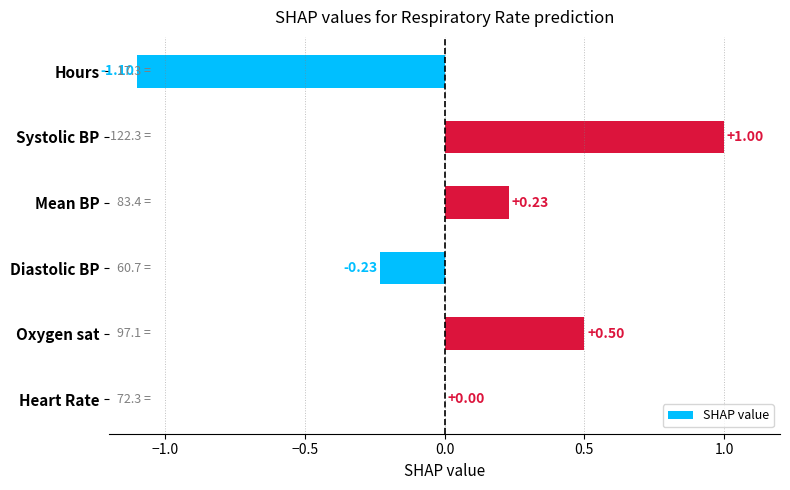

Where is the data nearest to the value 0?

Heart Rate